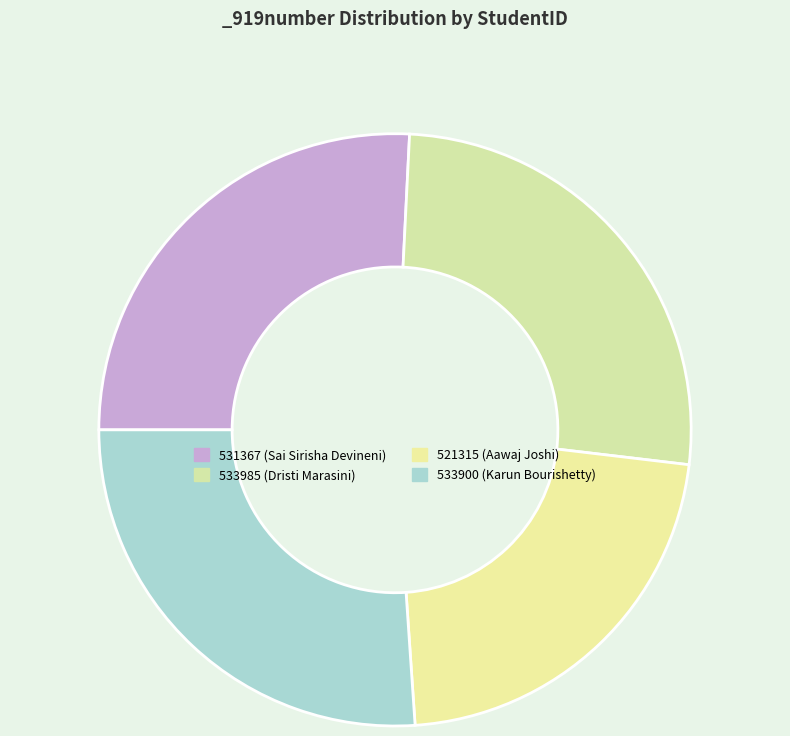

How many slices are in this pie chart?

4